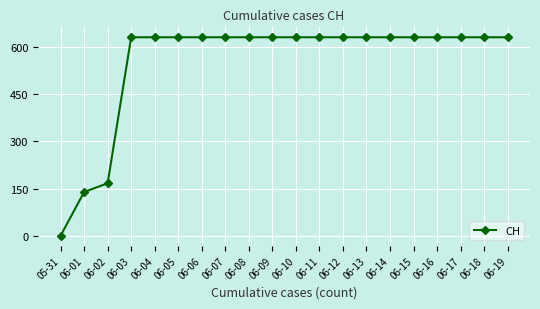

How many values are below 631?

3